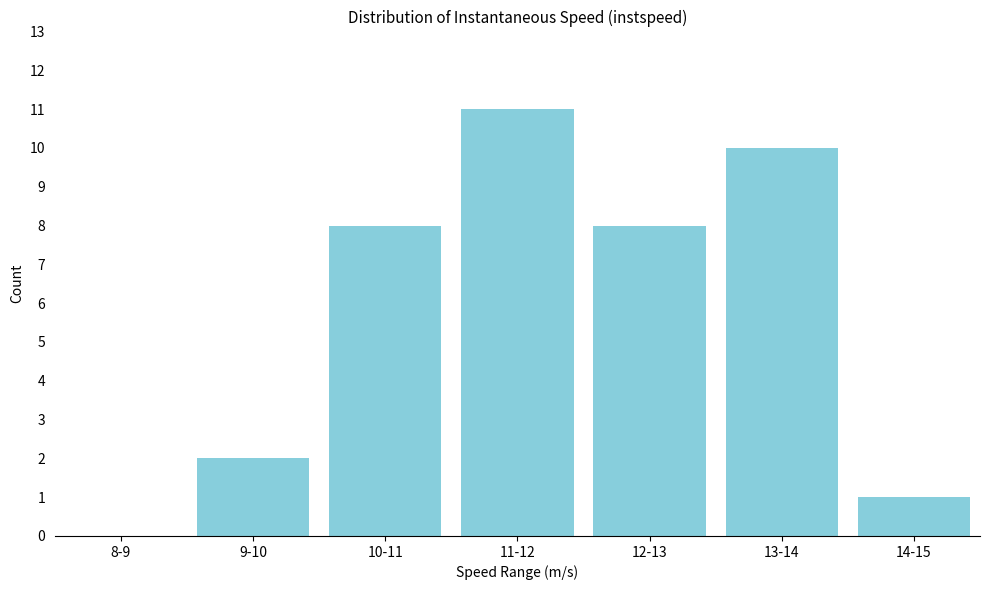

Reading right to left, list all the values displayed in this chart.

14-15=1	13-14=10	12-13=8	11-12=11	10-11=8	9-10=2	8-9=0